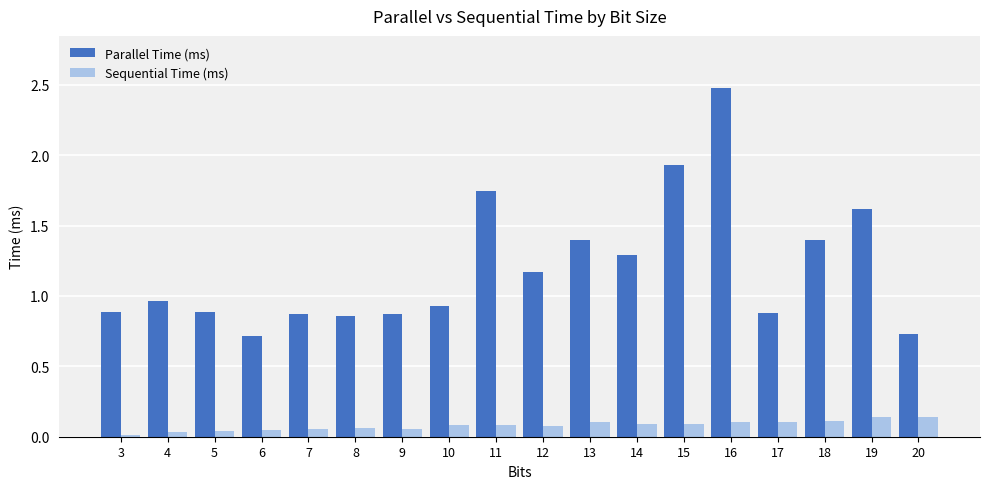

Which series changed the most between 19 and 20?

Parallel Time (ms)